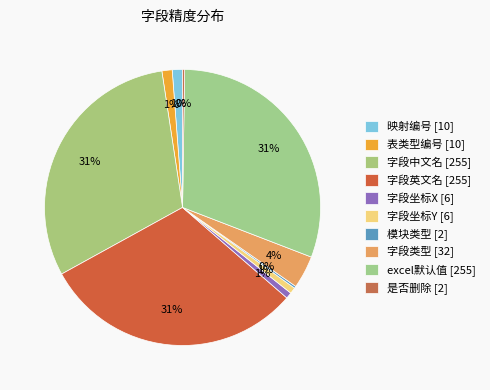

What portion of the pie excludes 字段类型?

96.2%